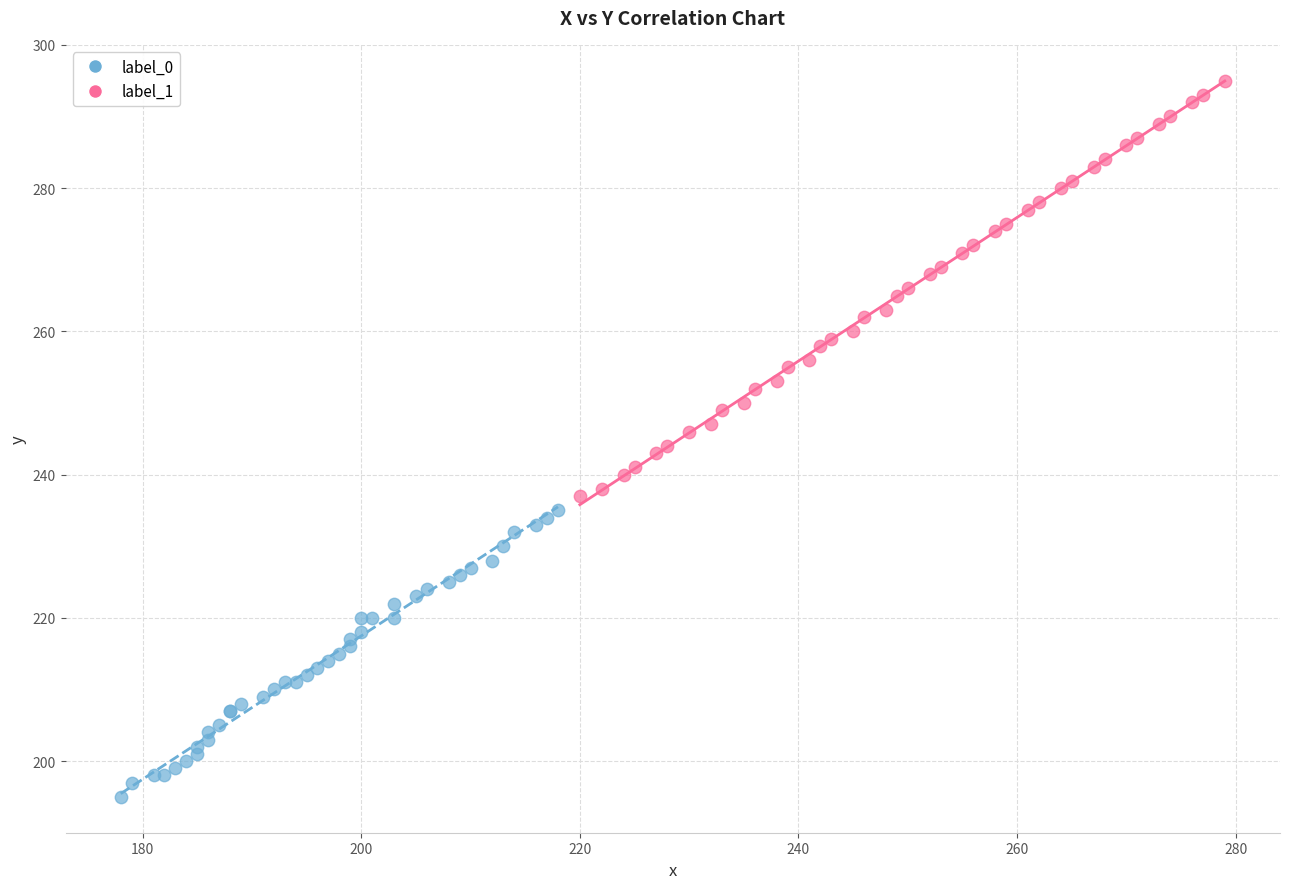

Which series contains the highest Y value?

label_1